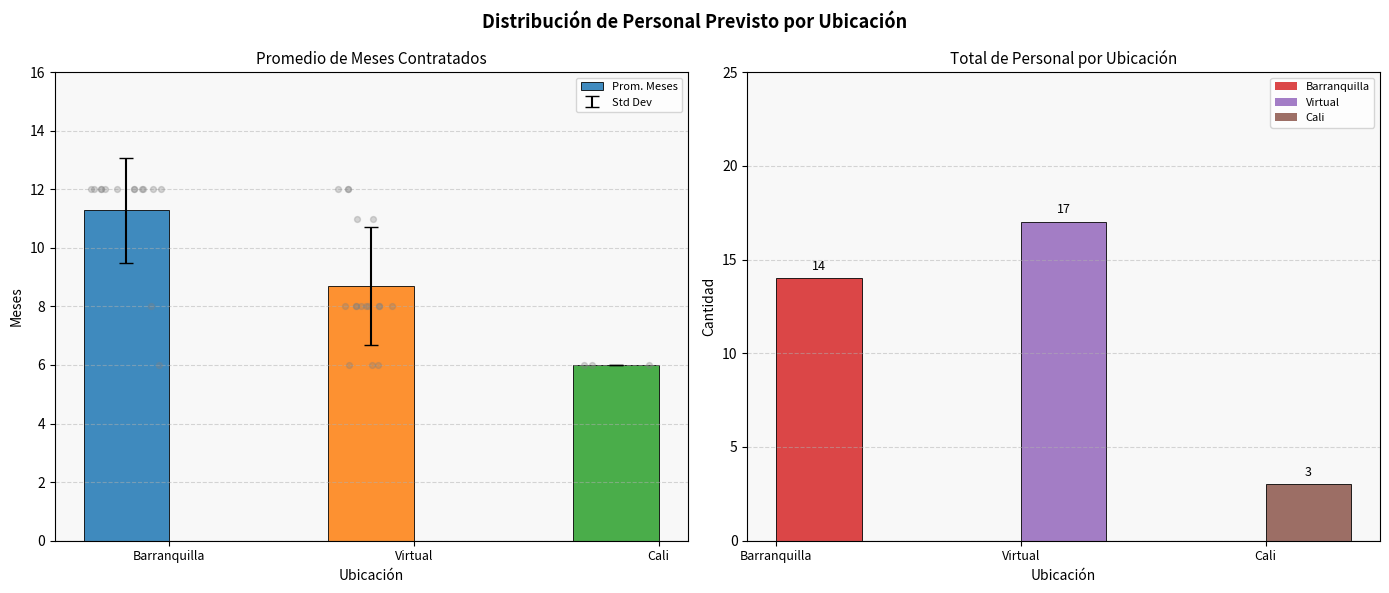

Is the value of Prom. Meses at Virtual greater than the value of Total Personal at Cali?

Yes